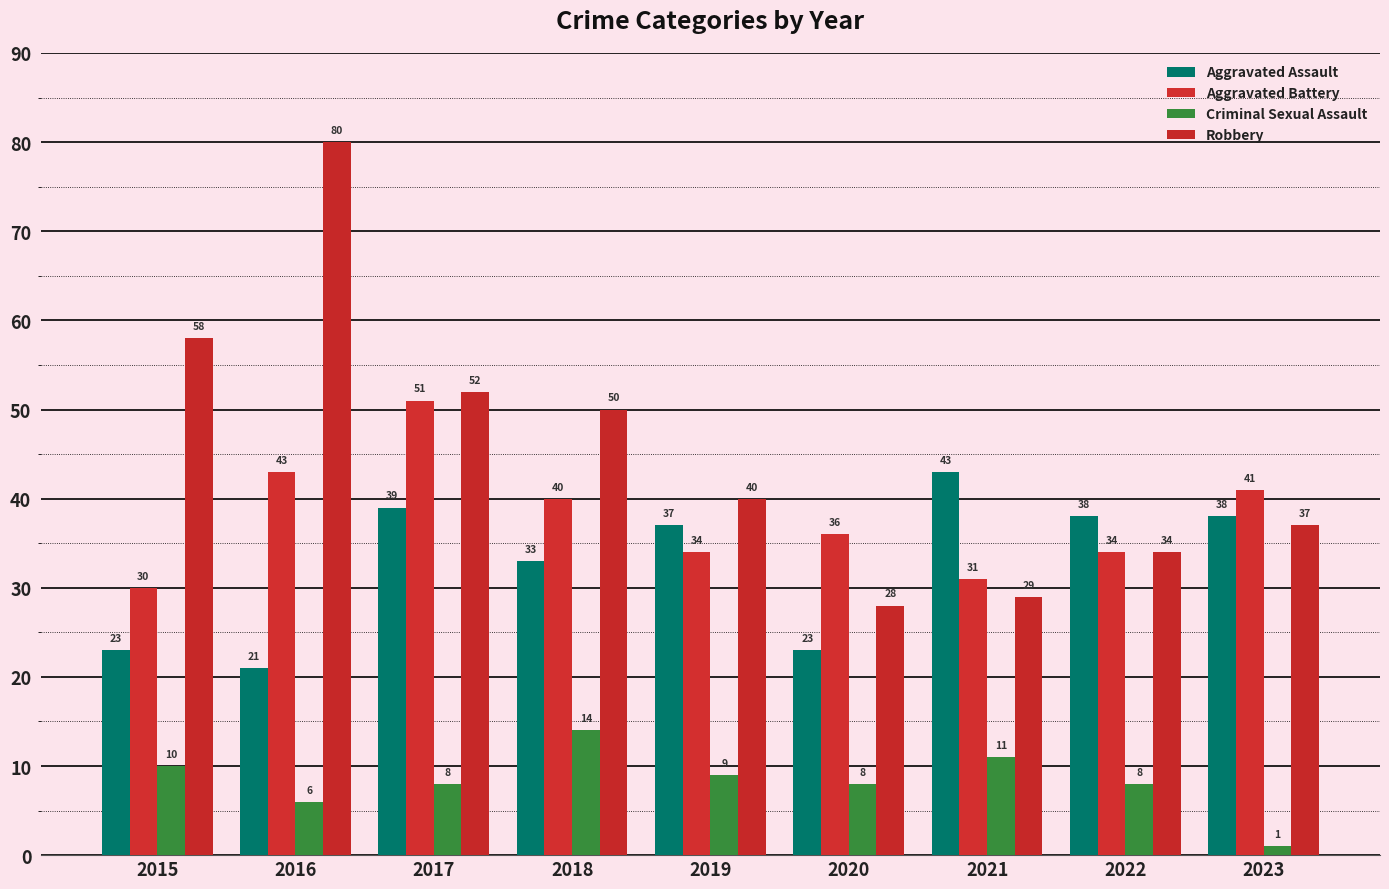

At which label does Robbery reach its peak?

2016